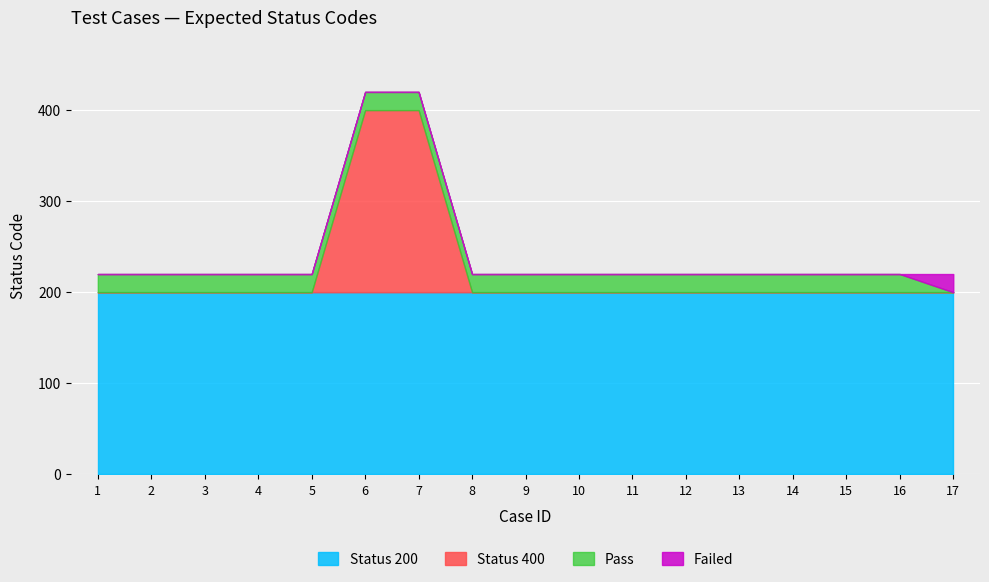

What is the sum of the Status 200 values at 11 and 5?

400